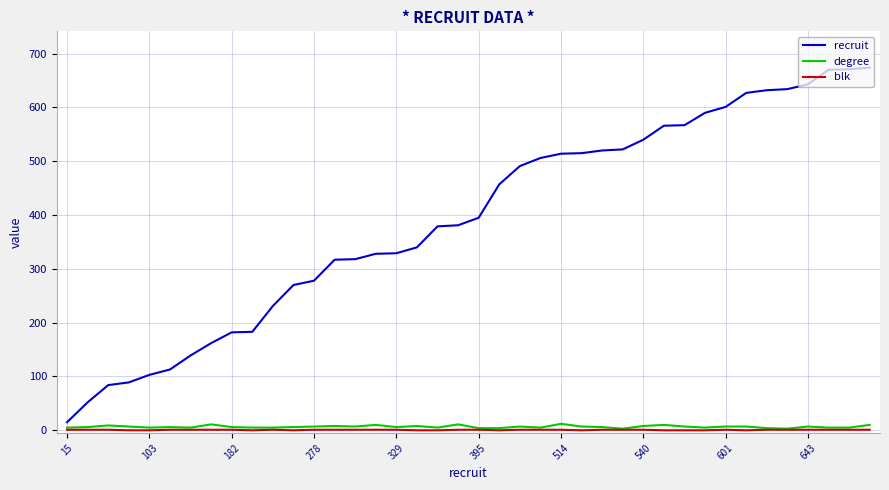

At how many categories does at least one series exceed 131?

34